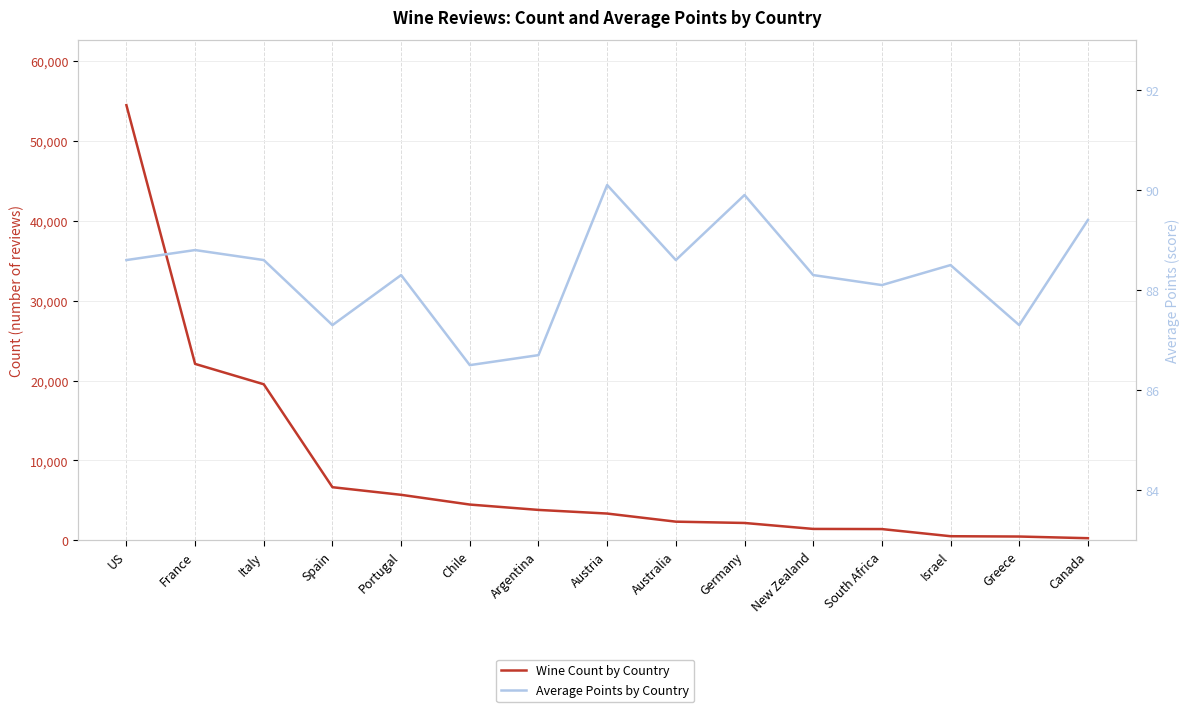

Read the Average Points by Country value at Germany.

89.9